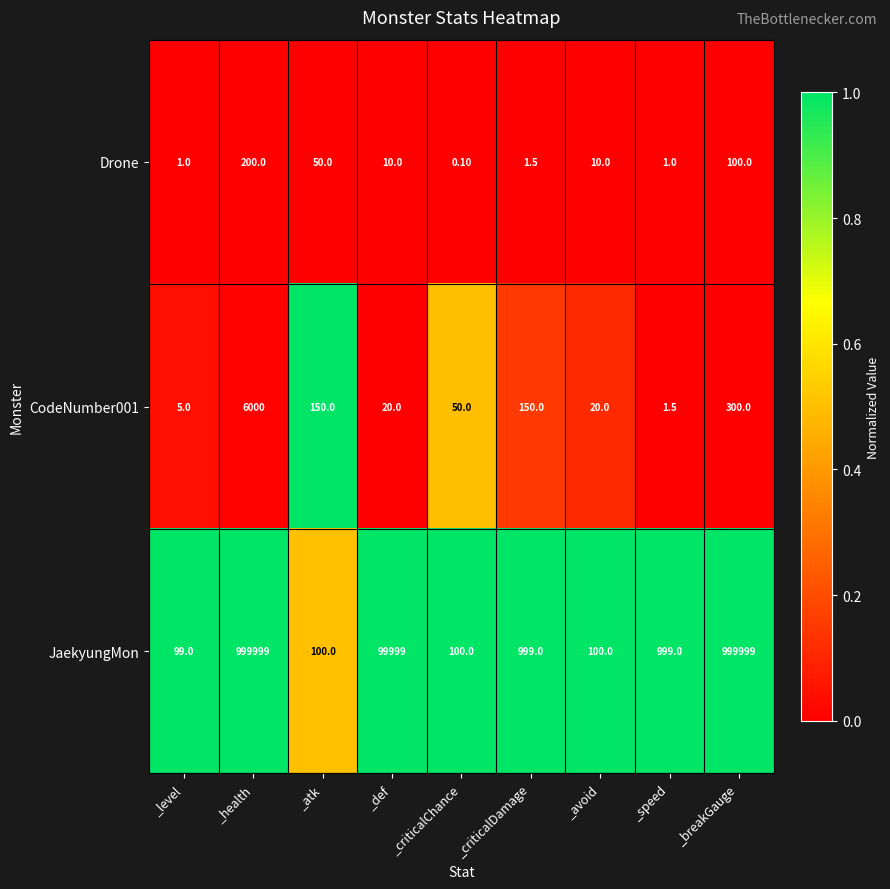

At which label does JaekyungMon reach its minimum?

_level